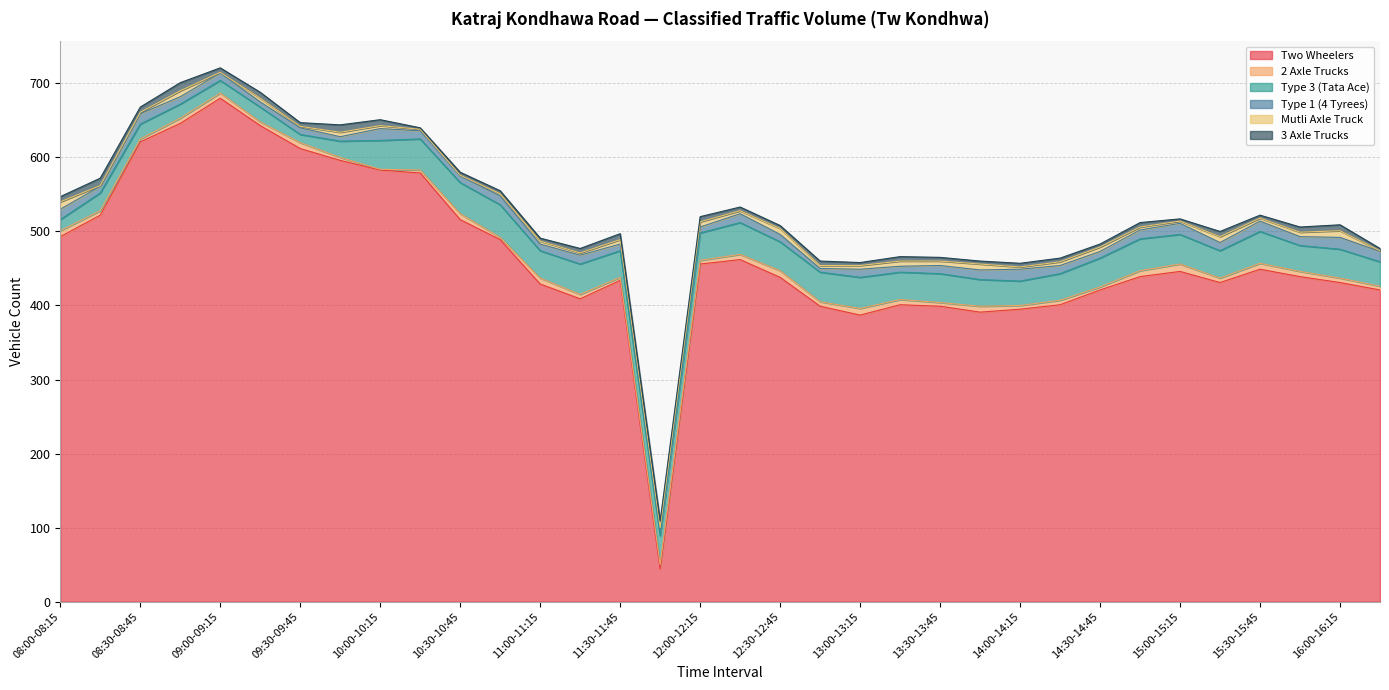

Rank the series by their maximum value, from lowest to highest.

2 Axle Trucks, Mutli Axle Truck, 3 Axle Trucks, Type 1 (4 Tyrees), Type 3 (Tata Ace), Two Wheelers